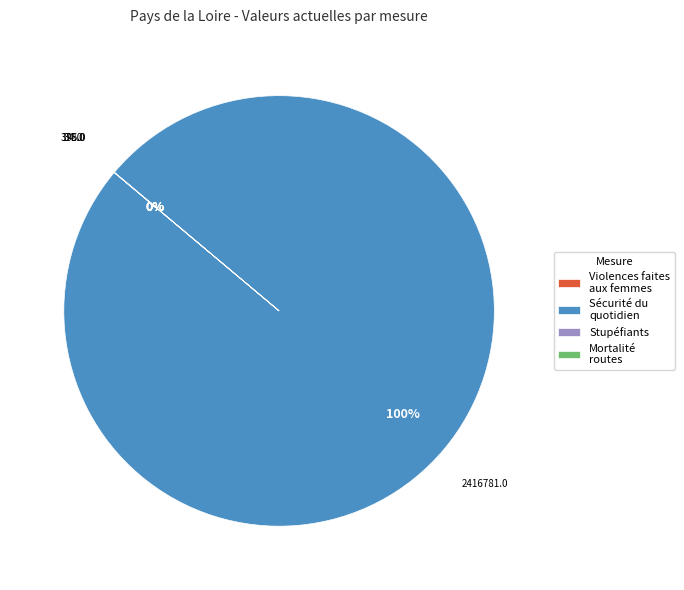

Which slice represents more than half of the pie?

Sécurité du quotidien